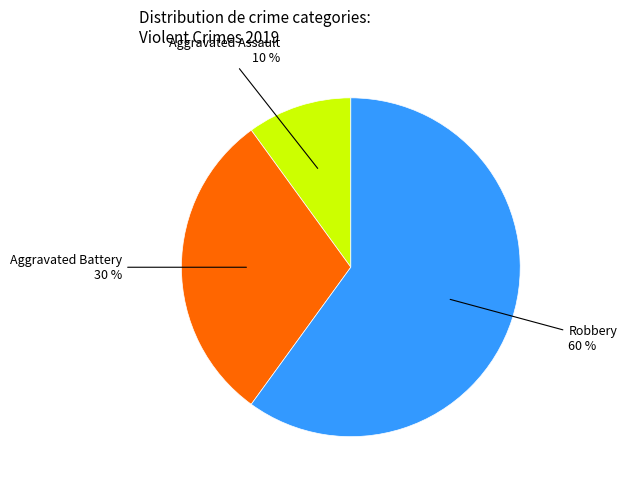

Is there any slice that represents more than half of the pie?

Yes